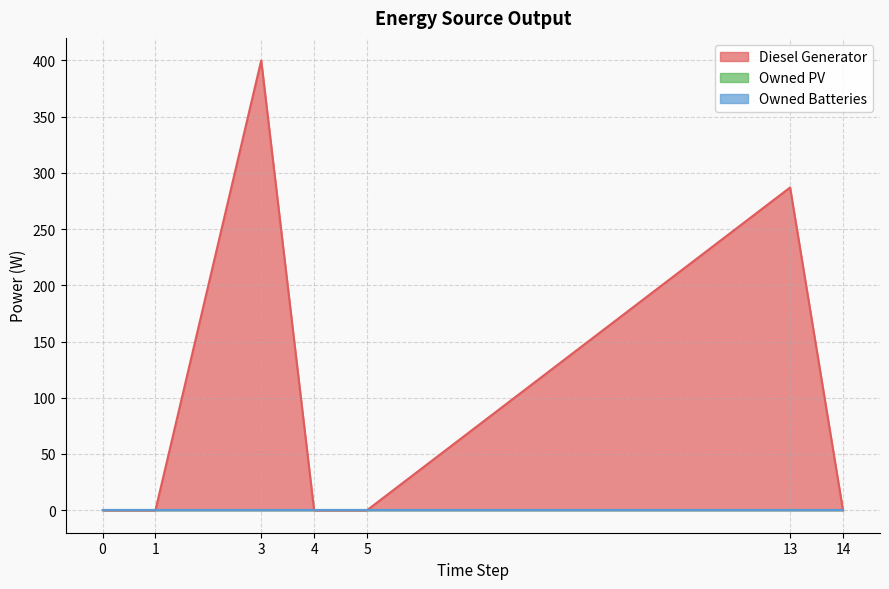

What value does the Diesel Generator series have at 13?

287.0